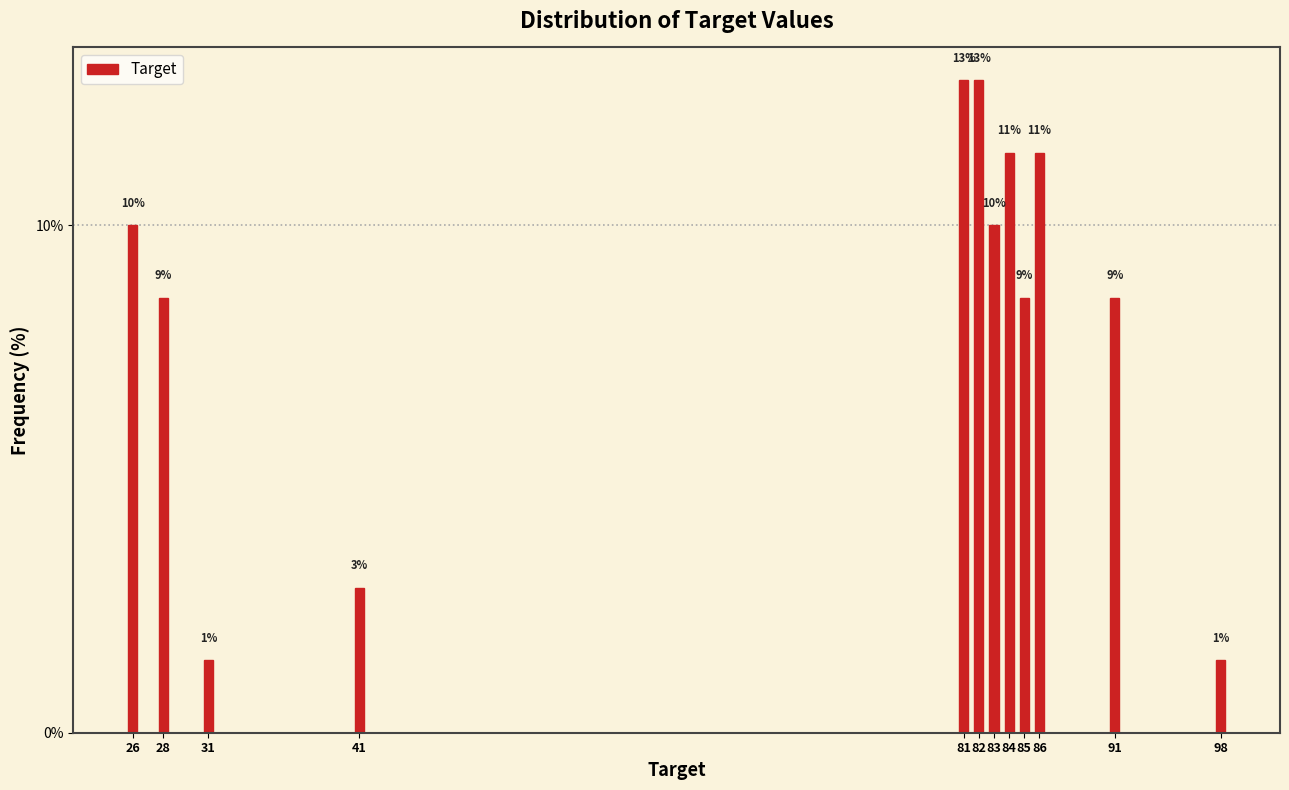

How many bars are there in total?

12